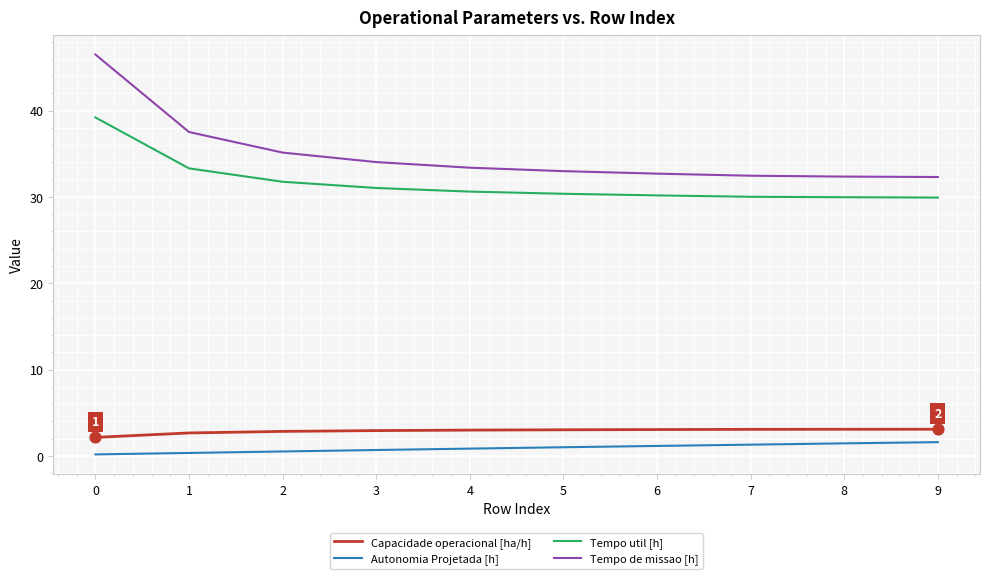

Which series has the largest total across all categories?

Tempo de missao [h]